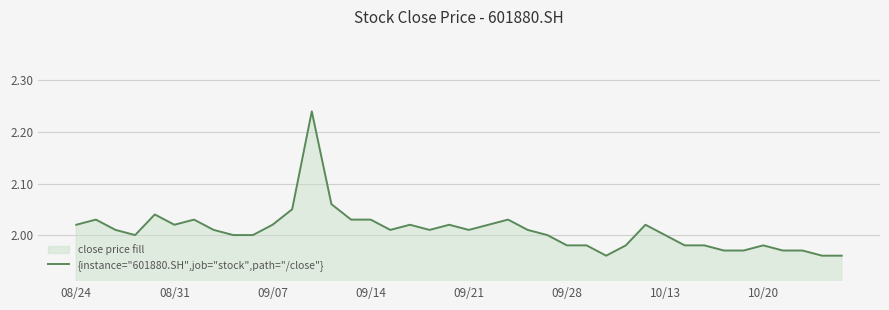

How many lines are shown in the chart?

1